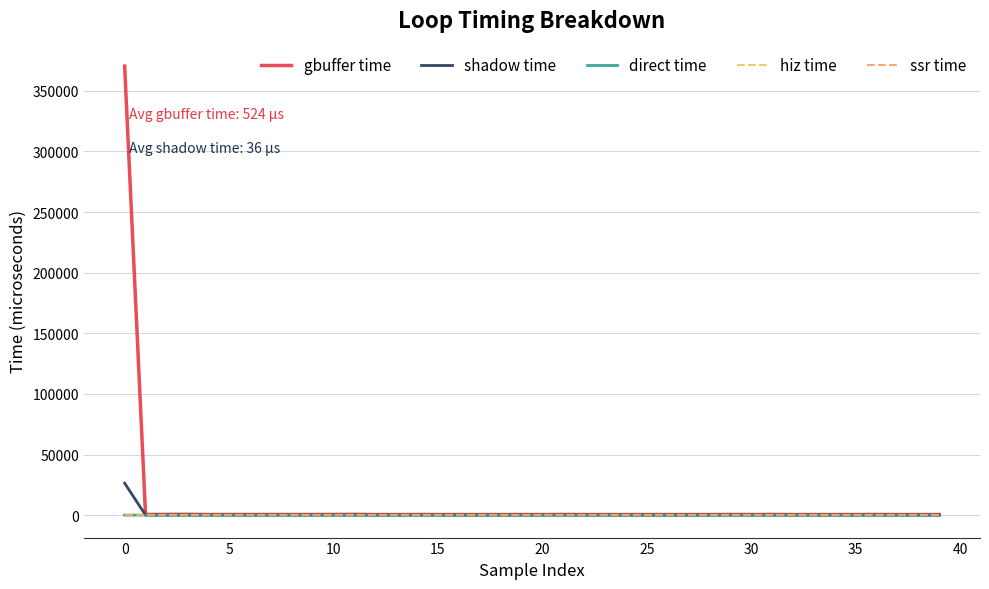

Does the chart have visible grid lines?

Yes